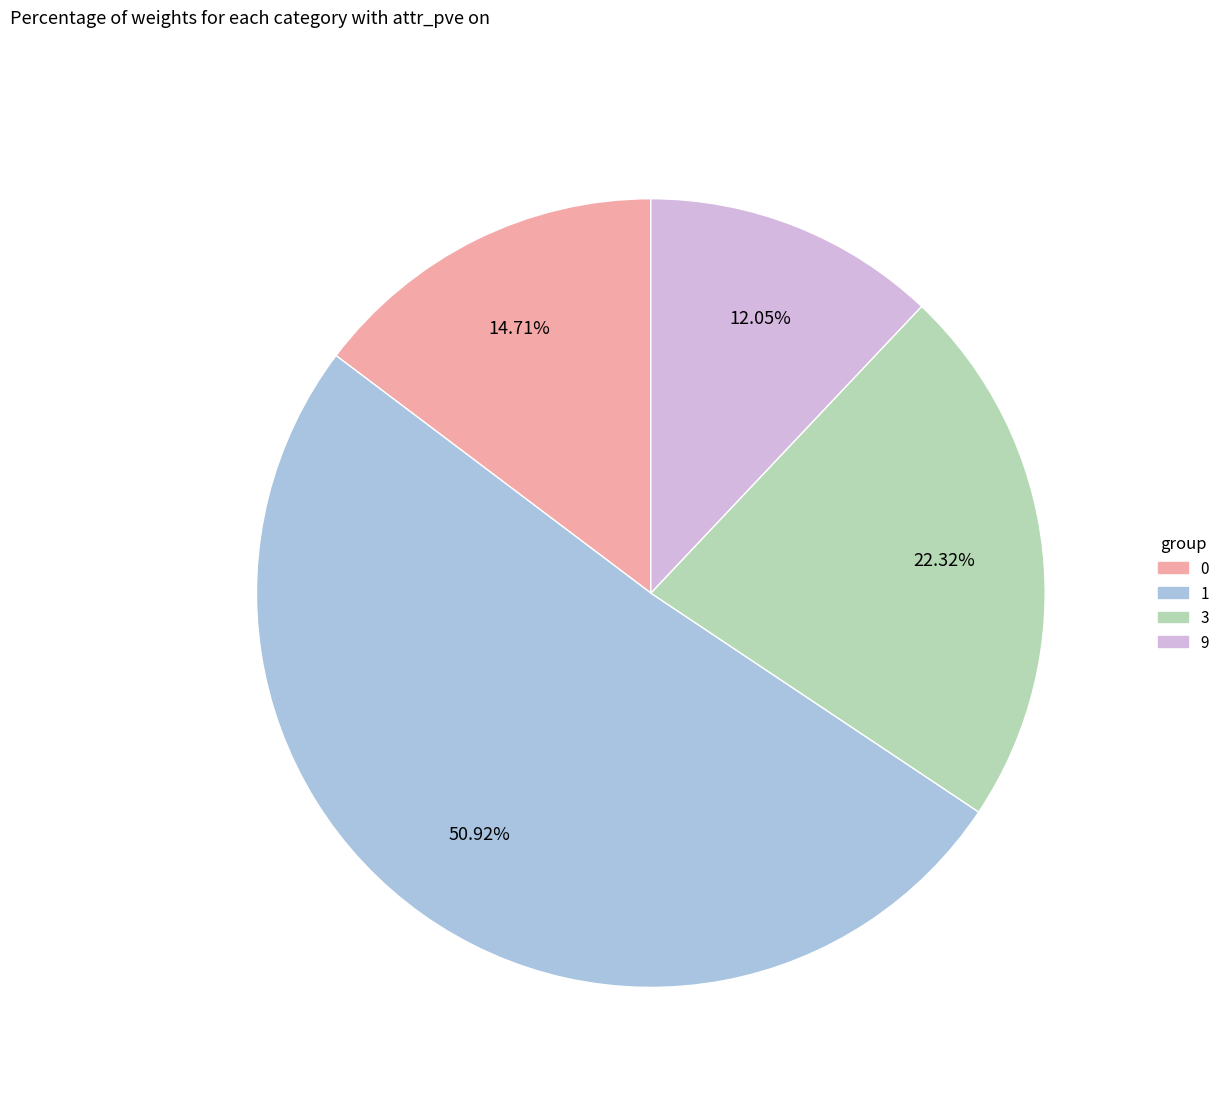

What is the largest slice in the pie chart?

1